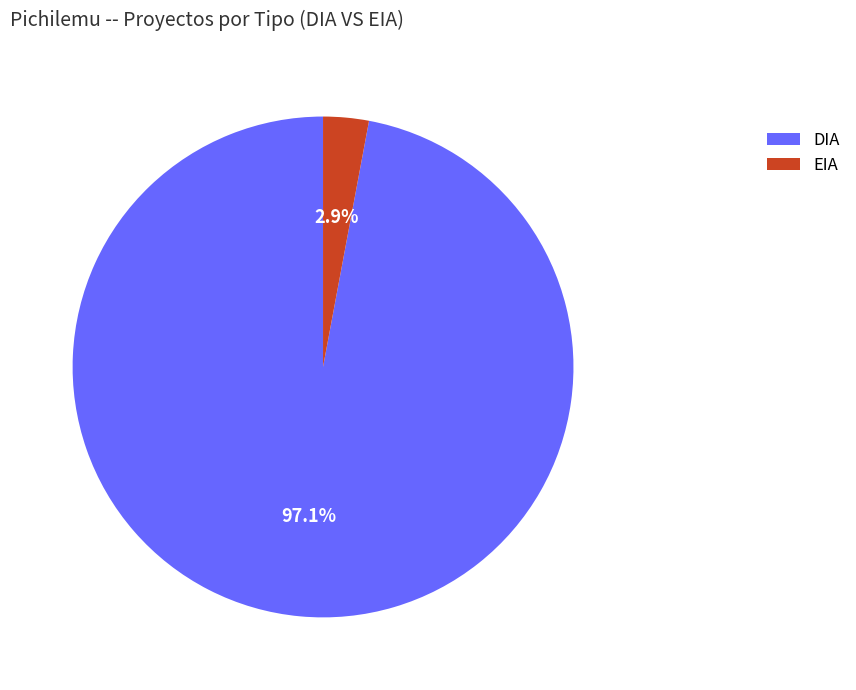

To the nearest percent, what percentage of the pie is EIA?

3%